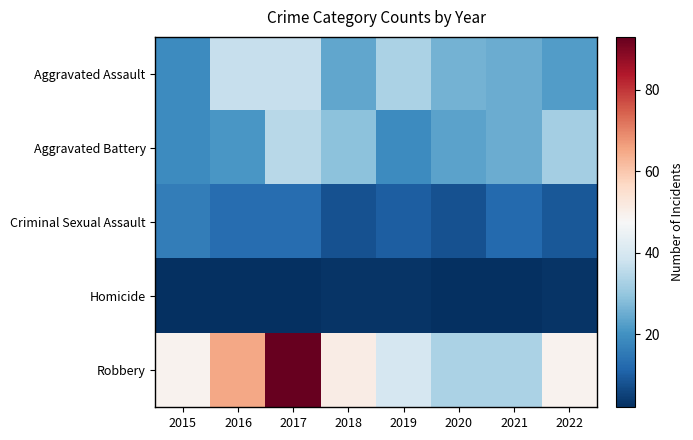

Reading right to left, transcribe all the data shown in this chart.

Aggravated Assault: 2022=22	2021=25	2020=26	2019=33	2018=24	2017=37	2016=37	2015=19
Aggravated Battery: 2022=32	2021=25	2020=23	2019=19	2018=29	2017=35	2016=21	2015=19
Criminal Sexual Assault: 2022=9	2021=12	2020=8	2019=10	2018=8	2017=13	2016=13	2015=16
Homicide: 2022=3	2021=2	2020=2	2019=3	2018=3	2017=2	2016=2	2015=2
Robbery: 2022=49	2021=33	2020=33	2019=40	2018=51	2017=93	2016=65	2015=49